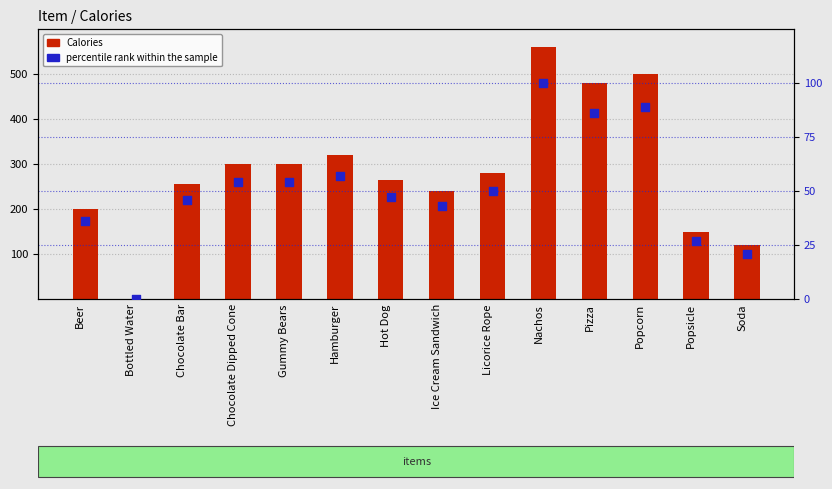

What is the total value across all series at Pizza?

566